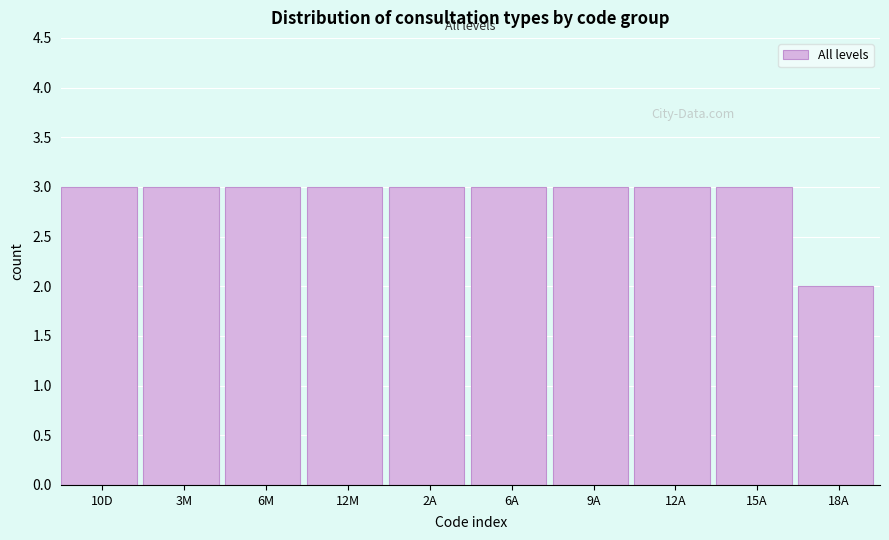

Reading right to left, what are all the values shown in this chart?

2	3	3	3	3	3	3	3	3	3